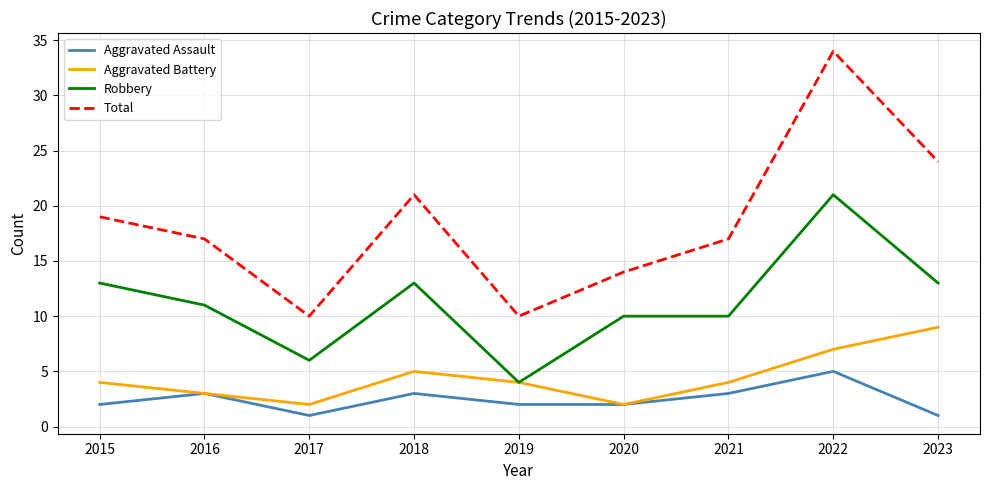

Read the Total value at 2022.

34